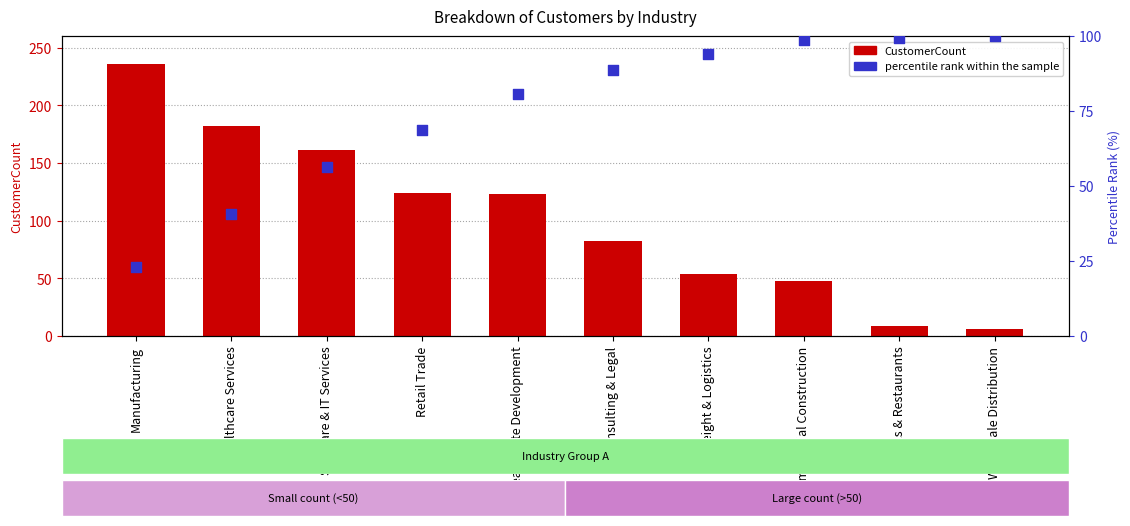

What are all the series names shown in the legend?

CustomerCount, percentile rank within the sample